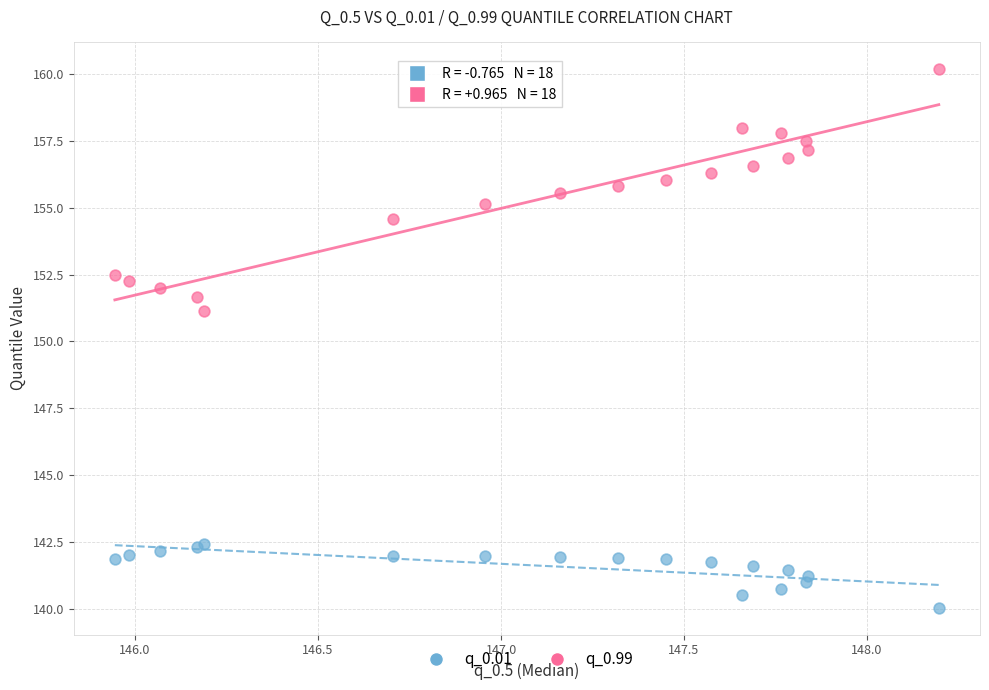

Across all series, what Y value is closest to 150?

151.2